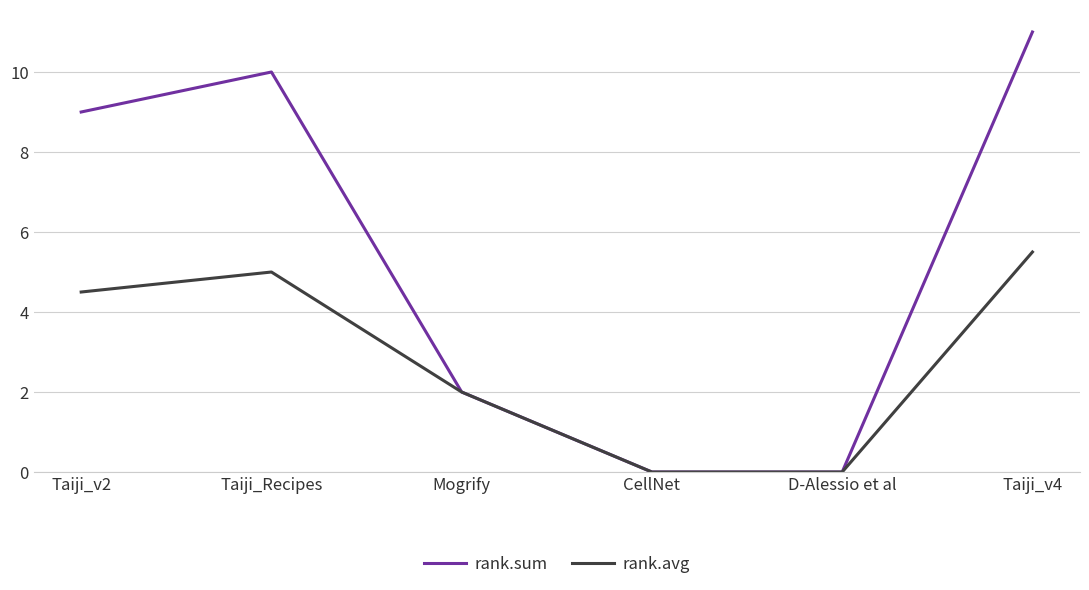

Does the chart have visible grid lines?

Yes